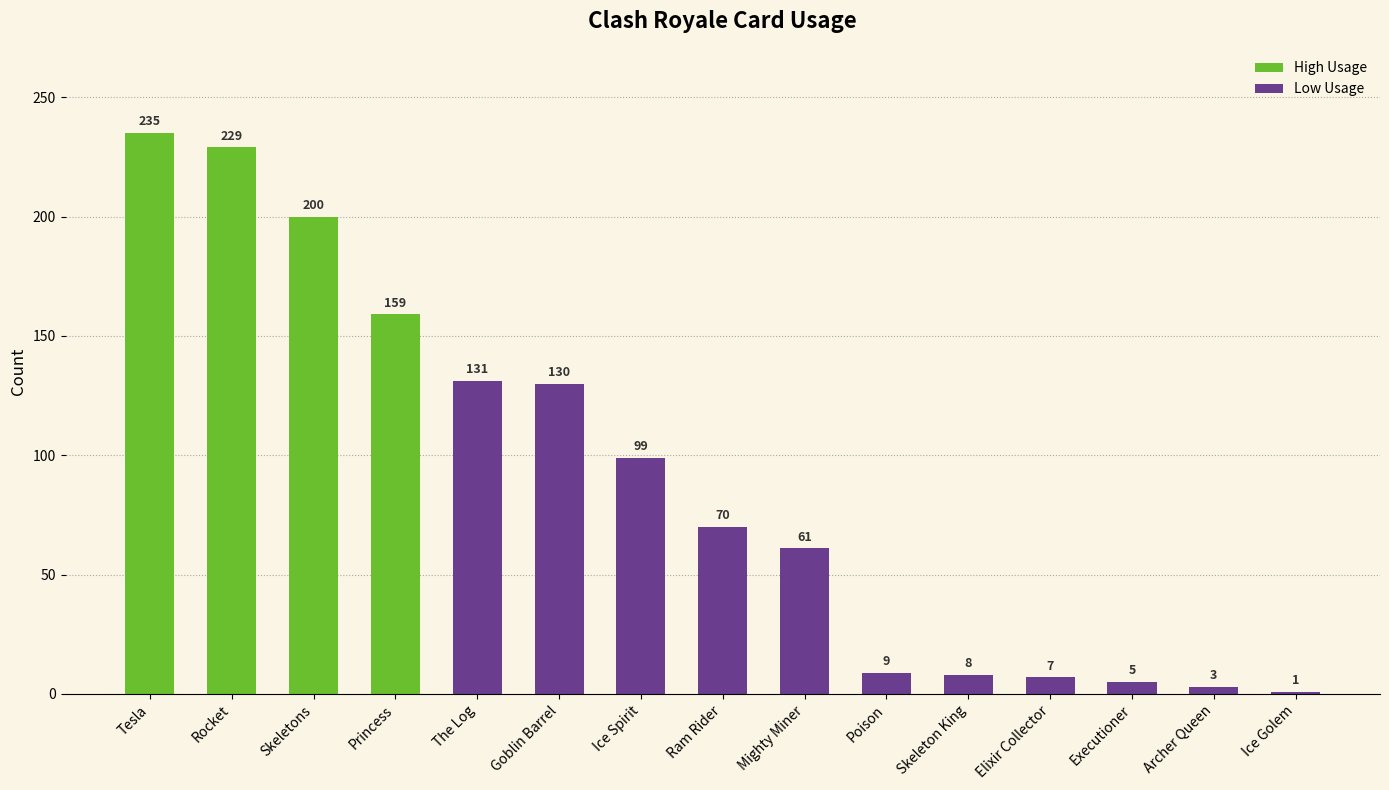

Is it true that the value at Archer Queen is 3?

True